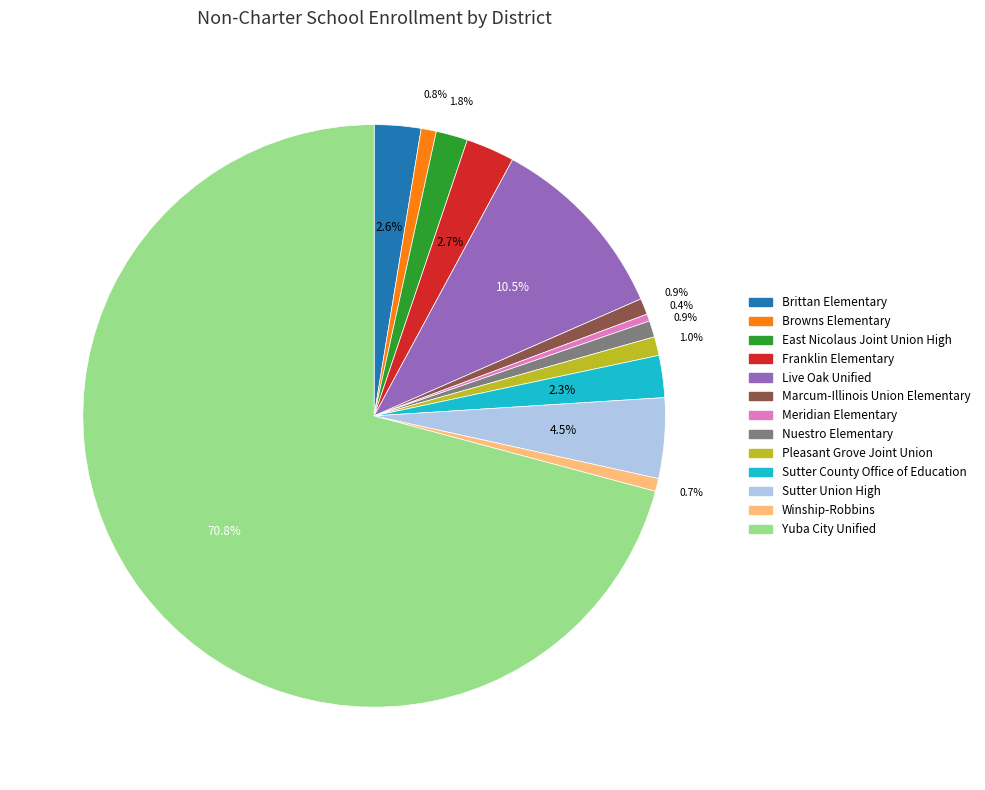

What is the ratio of the value at East Nicolaus Joint Union High to the value at Nuestro Elementary?

1.9